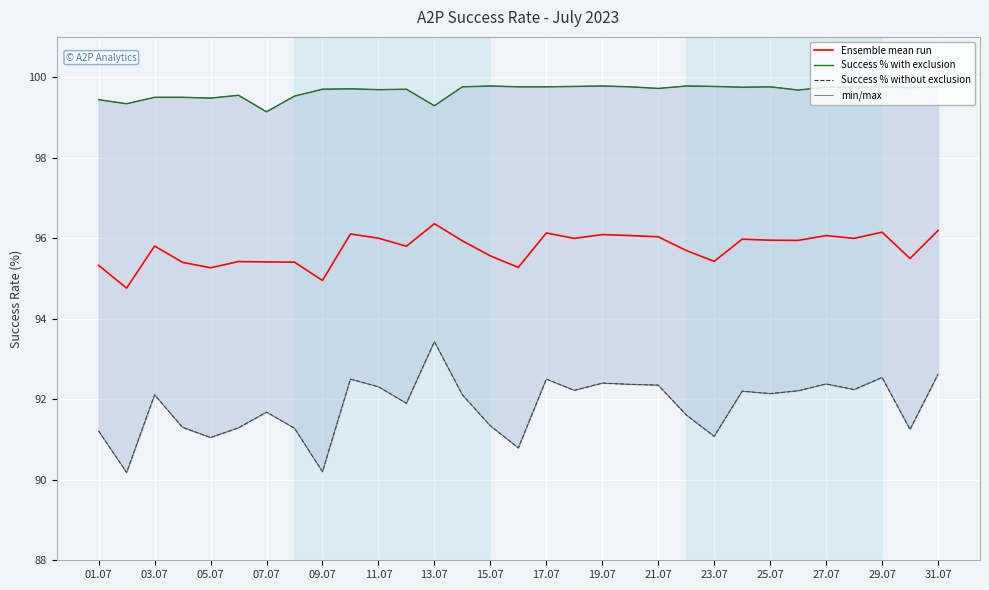

The value of Ensemble mean run at 01.07 is 95.3. True or false?

True